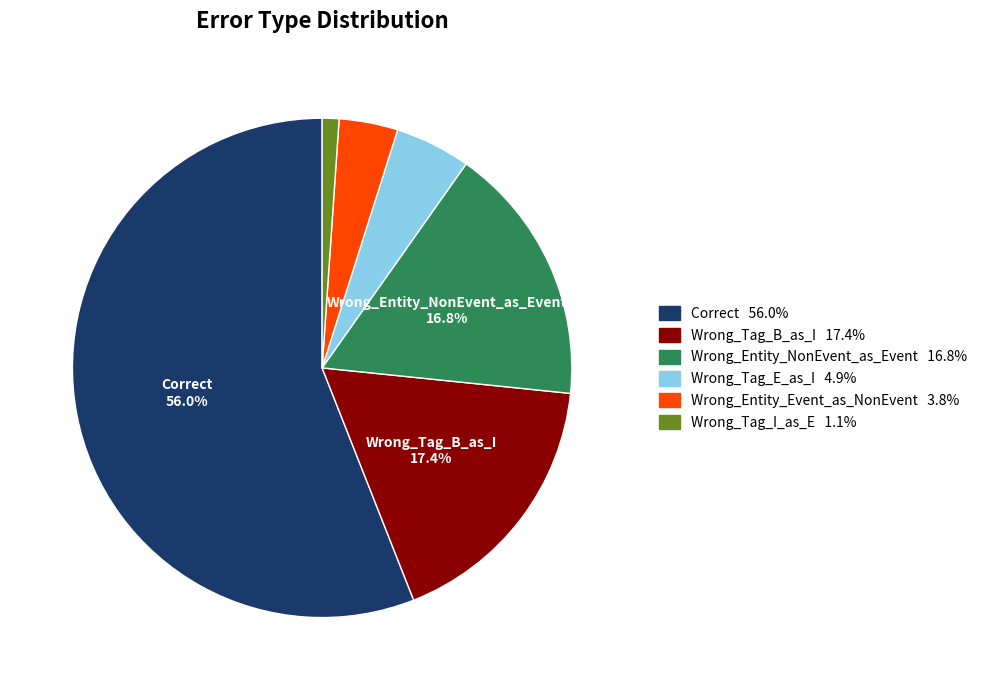

Is there a majority slice in this chart?

Yes